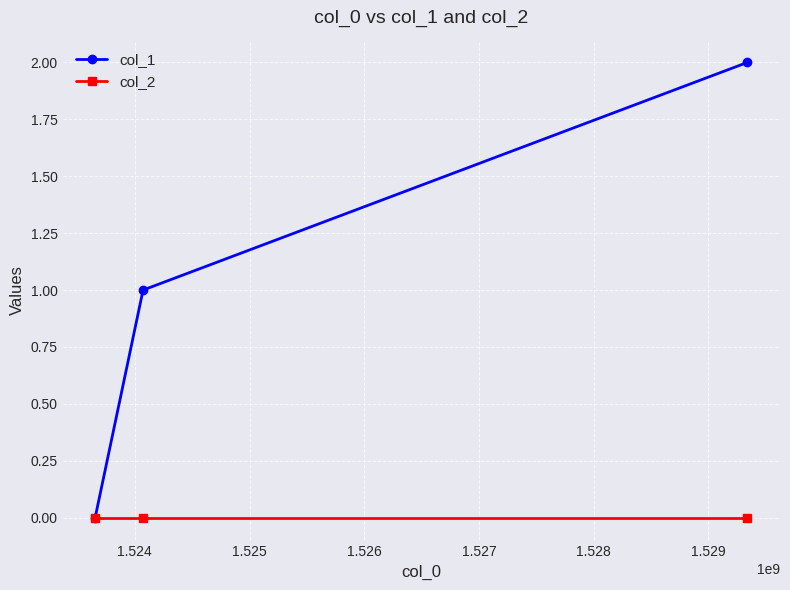

Rank the series by their maximum value, from highest to lowest.

col_1, col_2